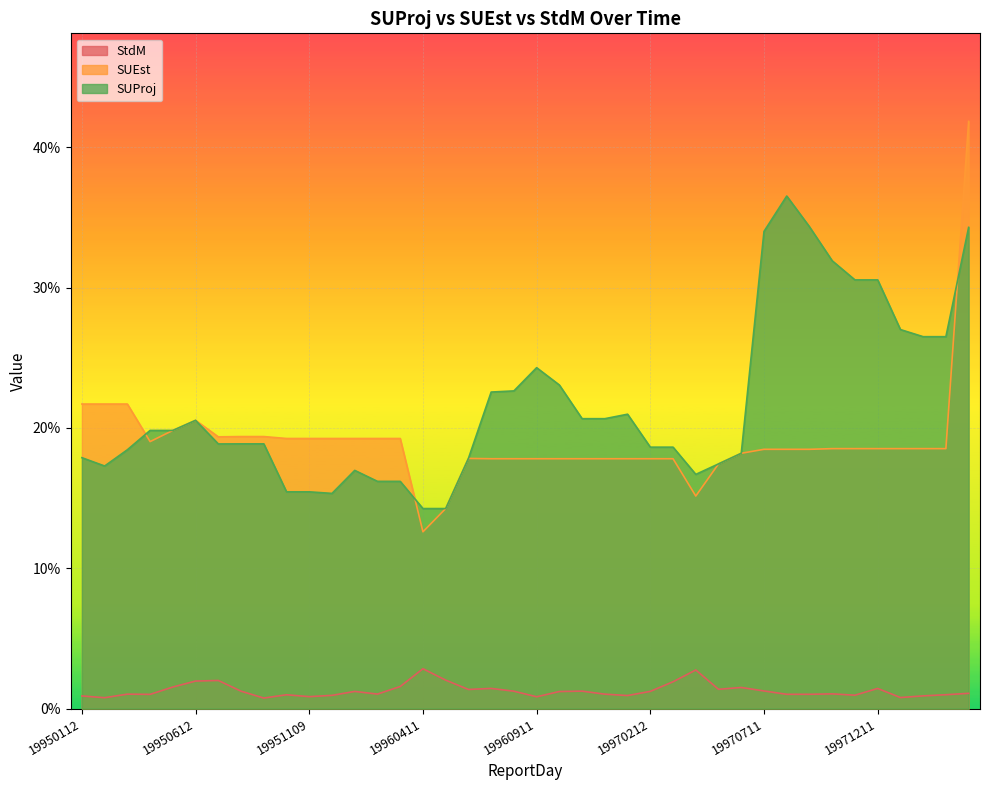

At which label does SUEst reach its minimum?

19960411